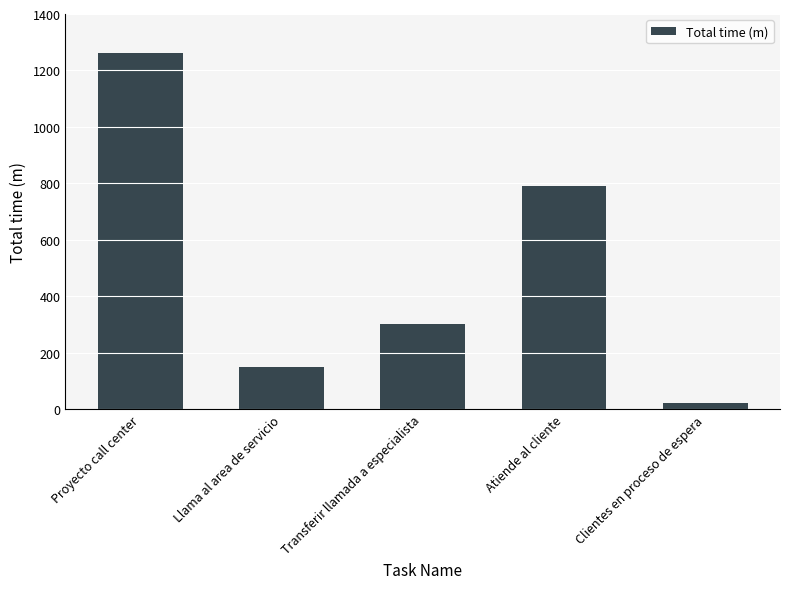

What is the change in value from Proyecto call center to Transferir llamada a especialista?

-962